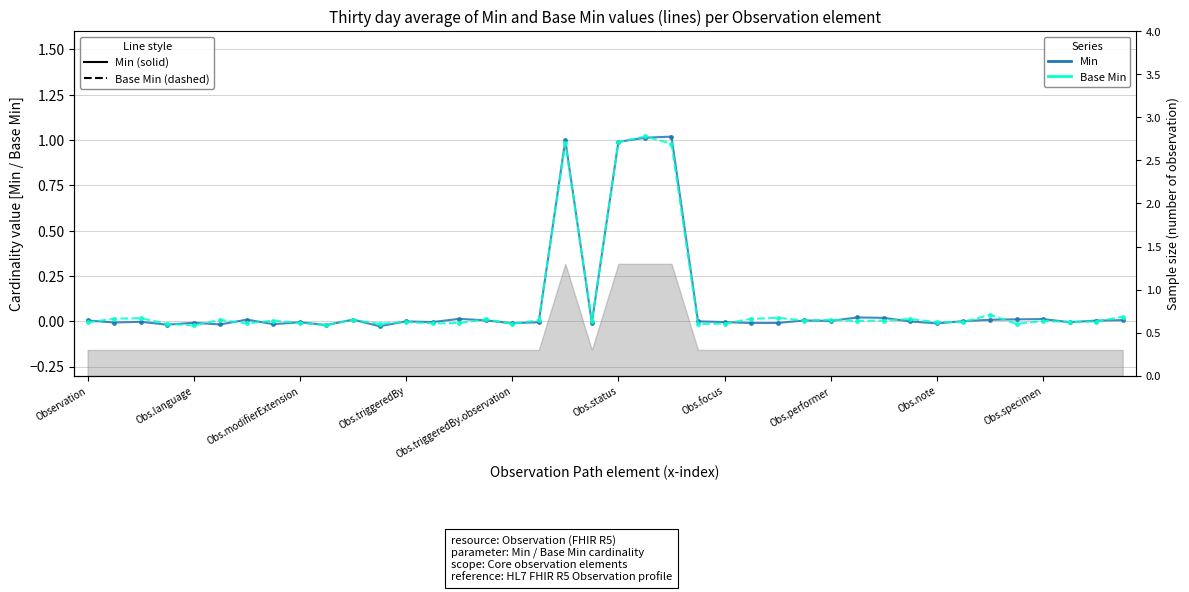

List the labels in order of Min value, largest first.

22, 21, 18, 20, 29, 30, 14, 36, 35, 10, Obs.focus, 34, 39, 15, 27, Observation, 38, 28, 33, 23, 12, 31, Obs.modifierExtension, 13, 24, 37, 17, Obs.note, Obs.language, 19, Obs.triggeredBy.observation, 26, 25, 16, 32, Obs.performer, Obs.status, Obs.triggeredBy, Obs.specimen, 11